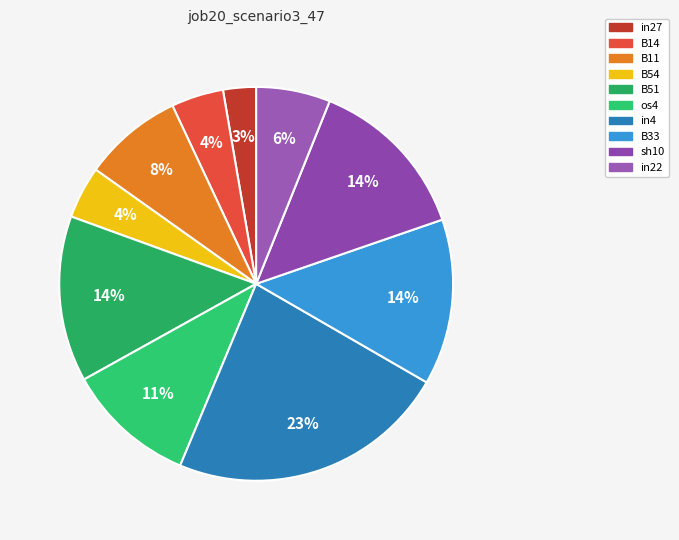

Rank the categories by value from highest to lowest.

in4, B51, B33, sh10, os4, B11, in22, B14, B54, in27